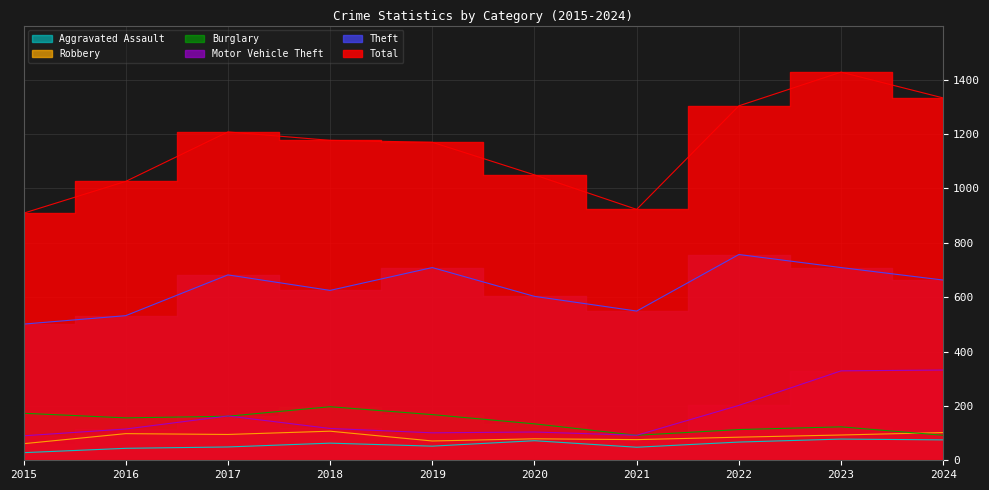

The value of Robbery at 2024 is 179. True or false?

False